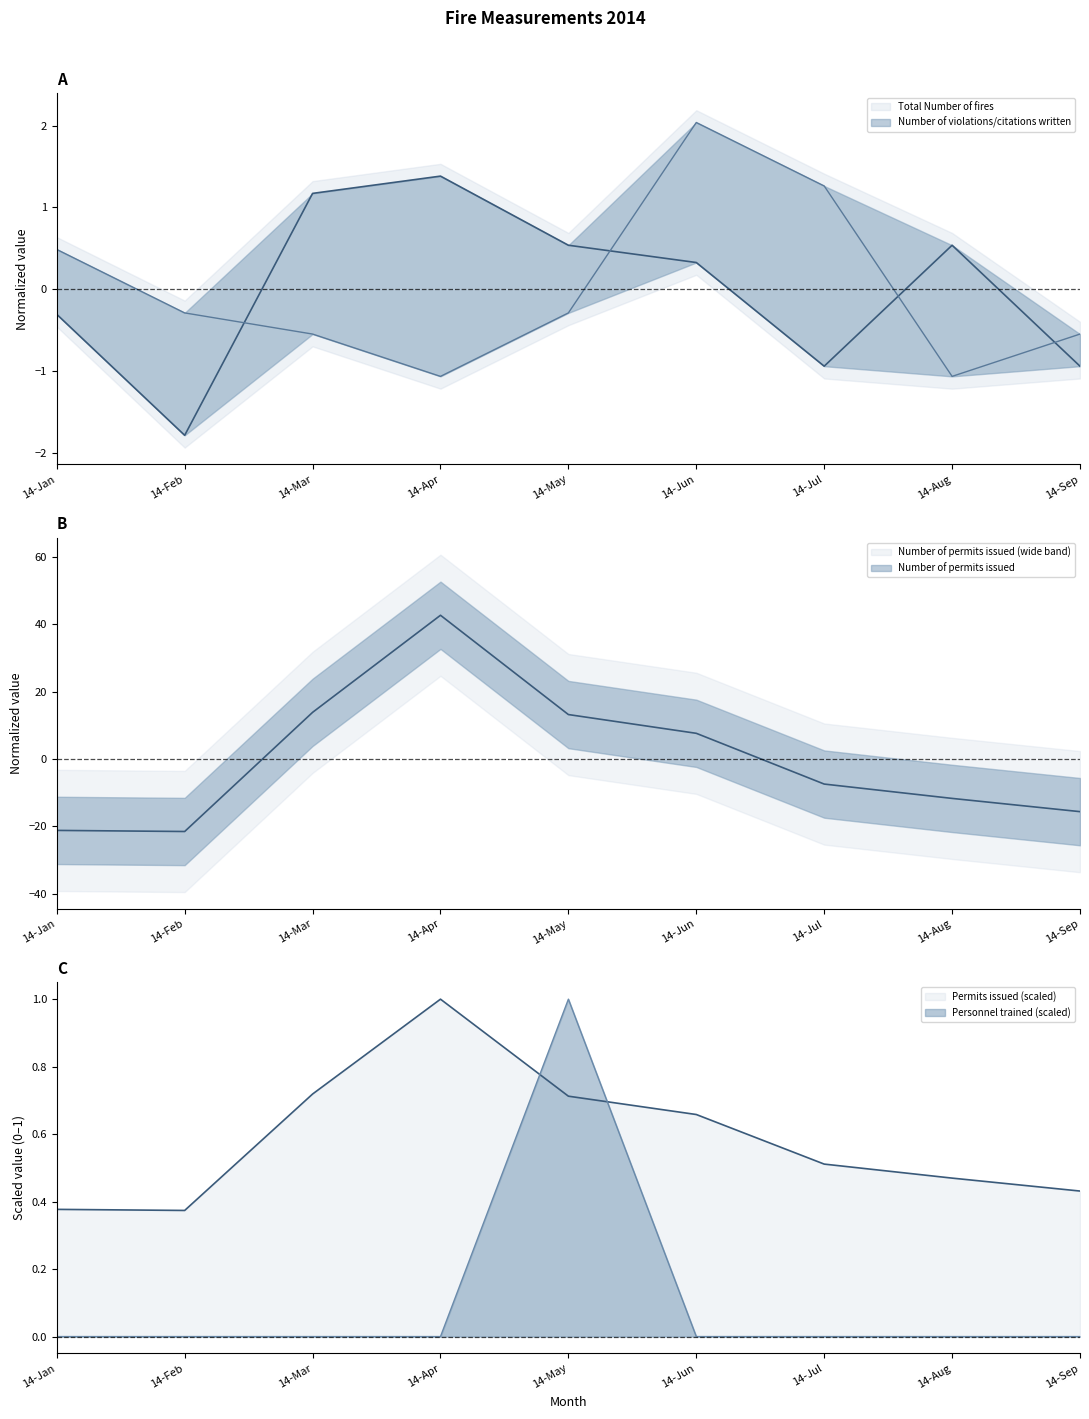

At how many categories does at least one series exceed 0?

9